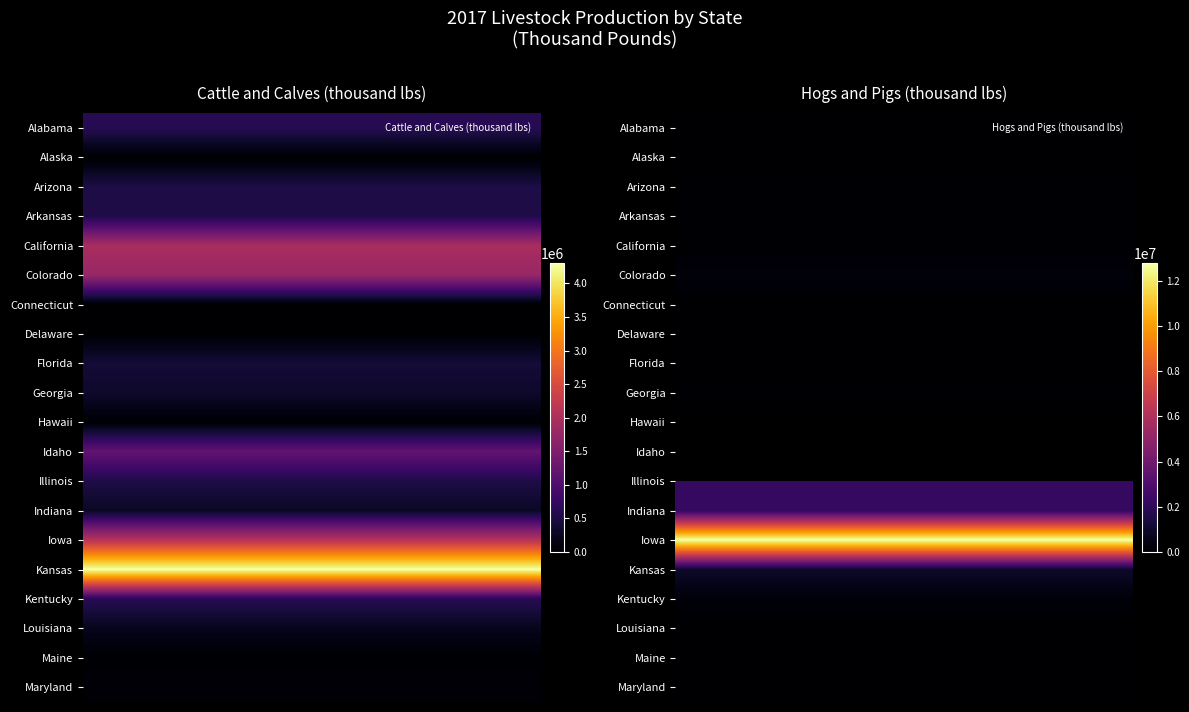

How many data points in cattle are above 510792?

9